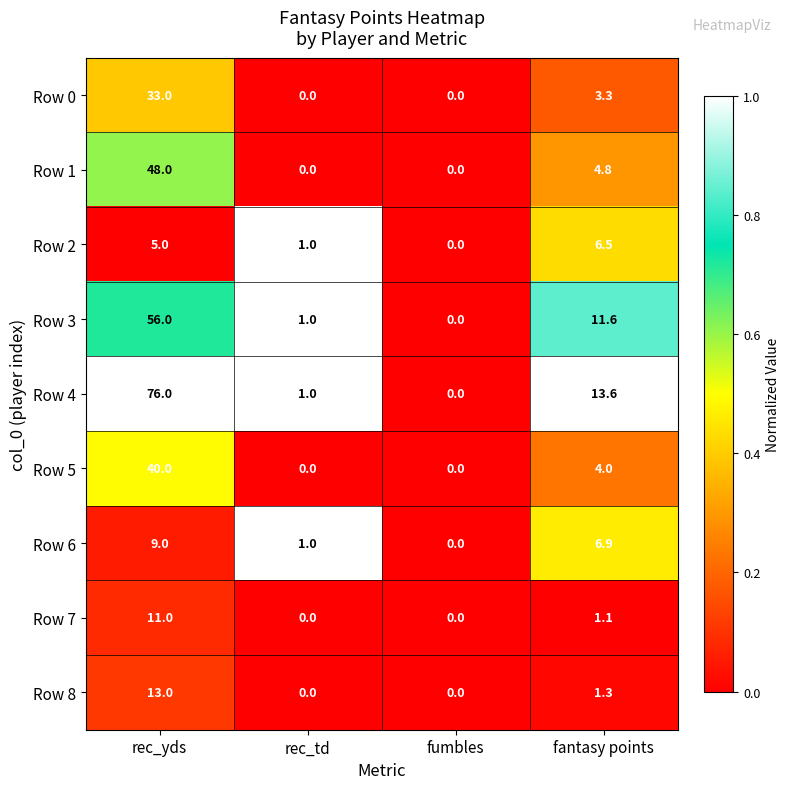

Is it true that Row 5 equals 0.0 at rec_td?

True